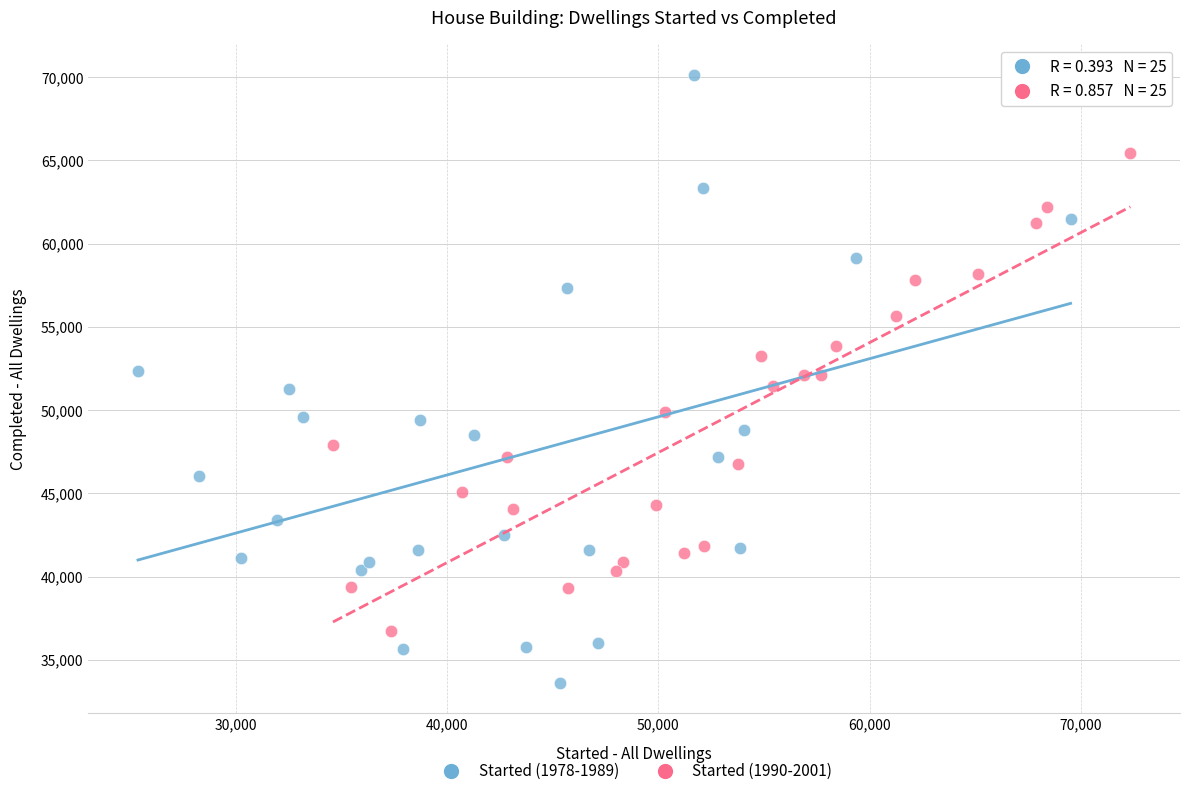

Which series contains the lowest Y value?

Started (1978-1989)